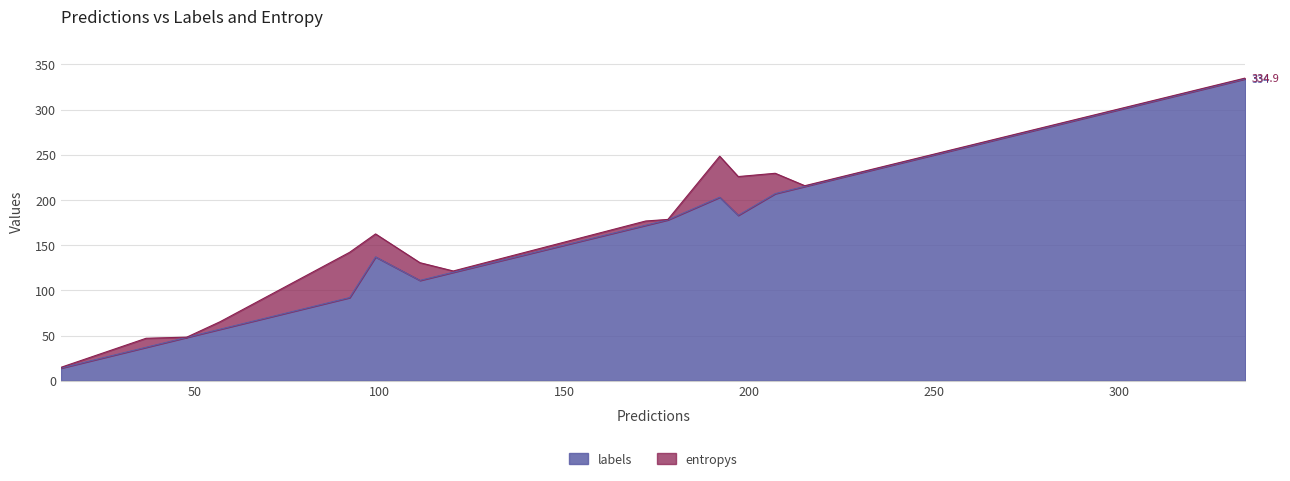

Does the chart display data point markers on the line(s)?

No